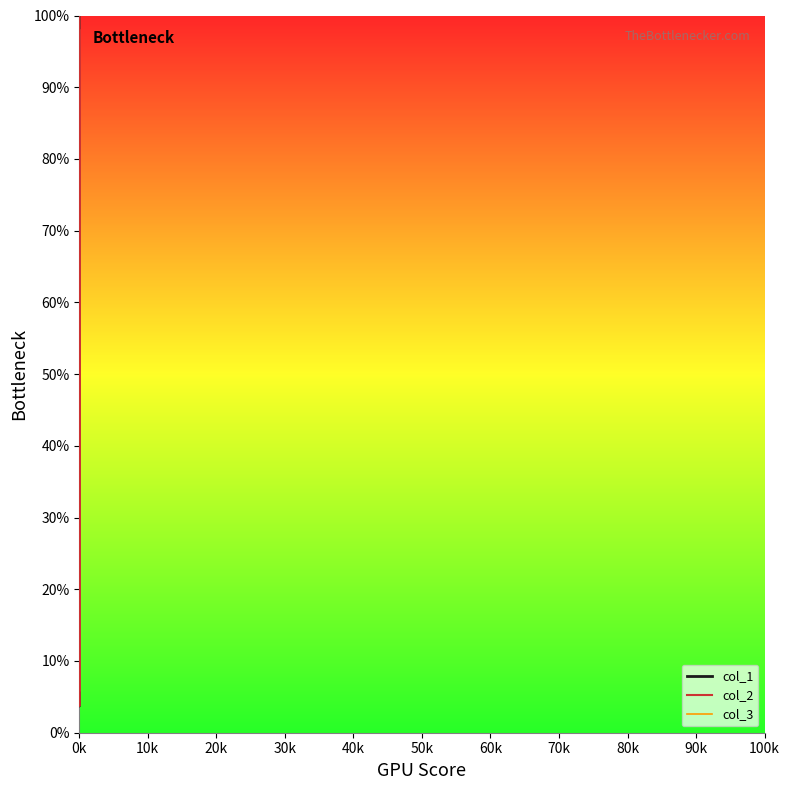

True or false: col_2 and col_1 intersect in this chart.

False